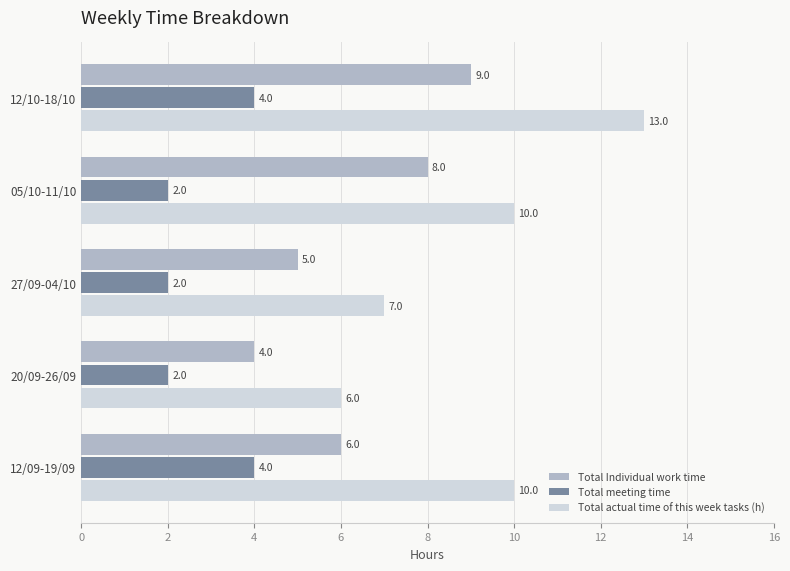

The value of Total actual time of this week tasks (h) at 20/09-26/09 is 3. True or false?

False